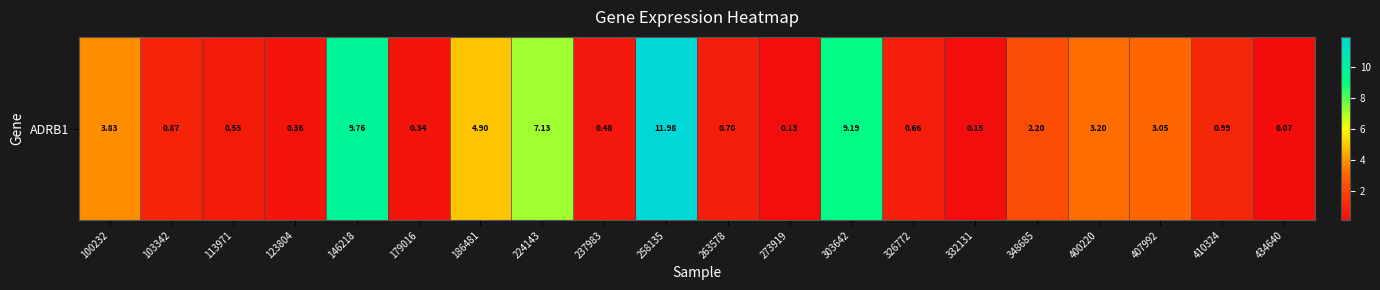

List the labels in order of value, smallest first.

434640, 273919, 332131, 179016, 123804, 237983, 113971, 326772, 263578, 103342, 410324, 348685, 407992, 400220, 100232, 186481, 224143, 303642, 146218, 258135